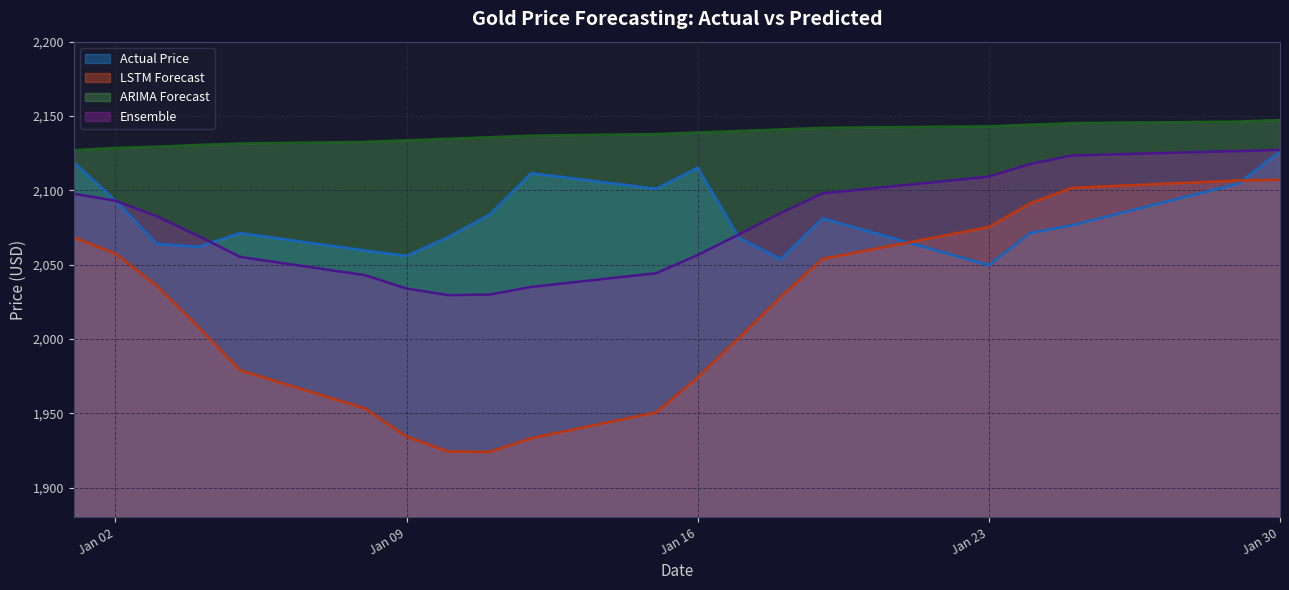

Reading left to right, what are all the values shown in this chart?

Actual Price: 2118.9	2093.1	2064.0	2062.0	2071.3	2059.5	2055.9	2068.6	2083.7	2111.6	2101.0	2115.2	2067.9	2053.6	2081.2	2049.6	2071.3	2076.5	2104.5	2126.1
LSTM Forecast: 2068.4	2057.5	2035.6	2007.9	1978.9	1953.3	1934.4	1924.3	1924.1	1933.3	1950.6	1974.1	2000.9	2028.4	2053.9	2075.3	2091.4	2101.7	2106.6	2107.1
ARIMA Forecast: 2127.0	2128.6	2129.3	2130.5	2131.5	2132.6	2133.6	2134.7	2135.7	2136.8	2137.8	2138.9	2139.9	2141.0	2142.0	2143.1	2144.1	2145.2	2146.3	2147.3
Ensemble: 2097.7	2093.0	2082.5	2069.2	2055.2	2043.0	2034.0	2029.5	2029.9	2035.0	2044.2	2056.5	2070.4	2084.7	2098.0	2109.2	2117.8	2123.4	2126.4	2127.2